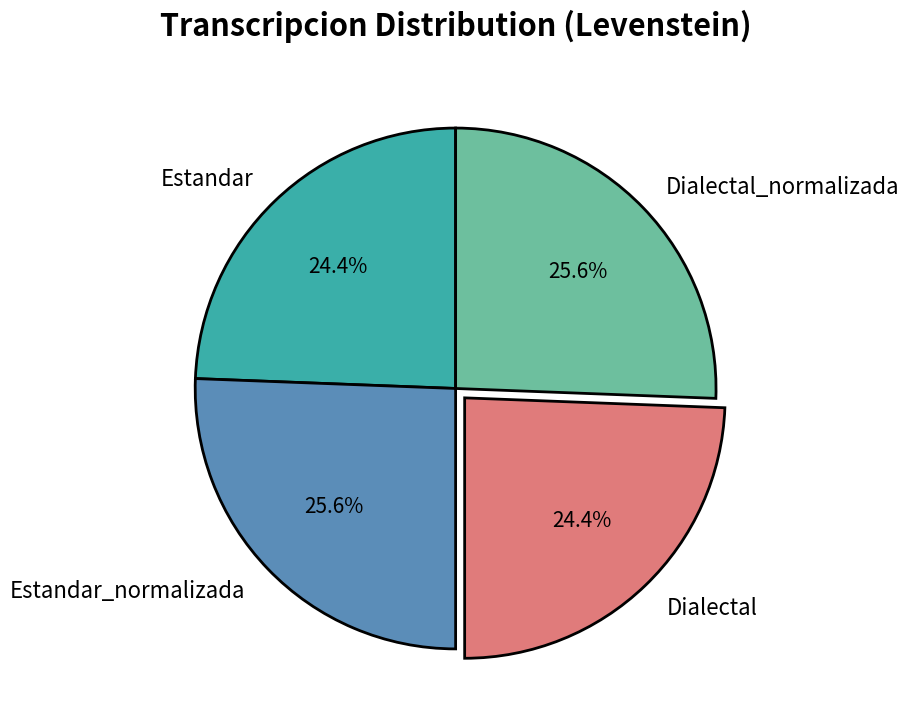

Is it true that Dialectal is 13% of the pie?

False